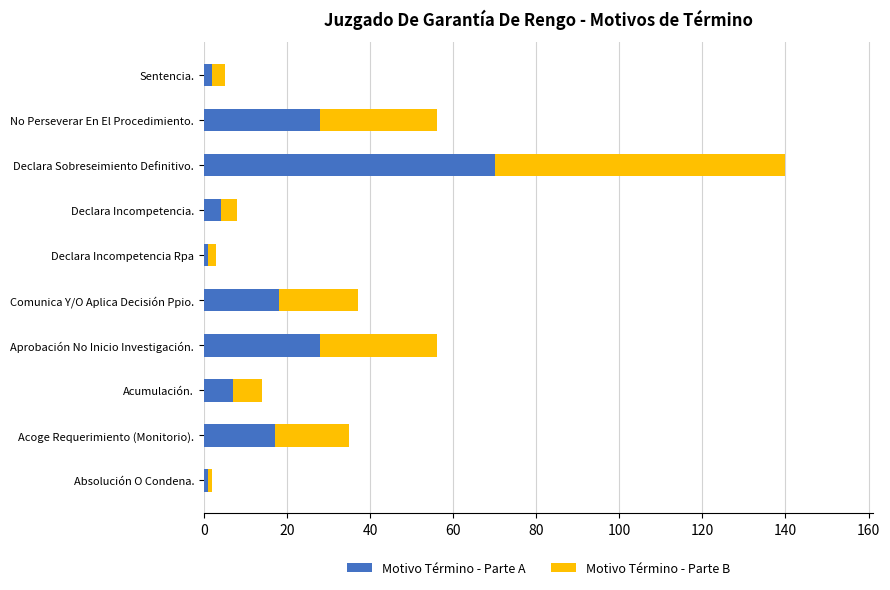

What value does the Motivo Término - Parte A series have at Declara Incompetencia.?

4